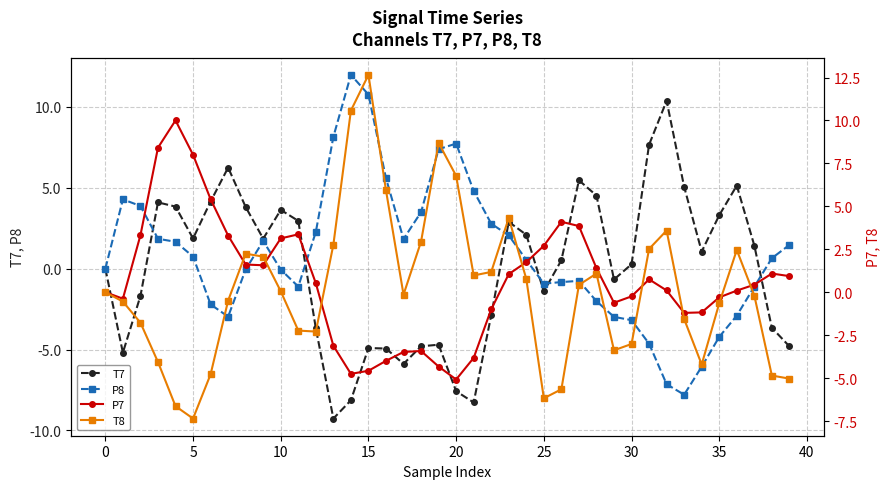

Is the value of T8 at 21 greater than the value of P7 at 20?

No